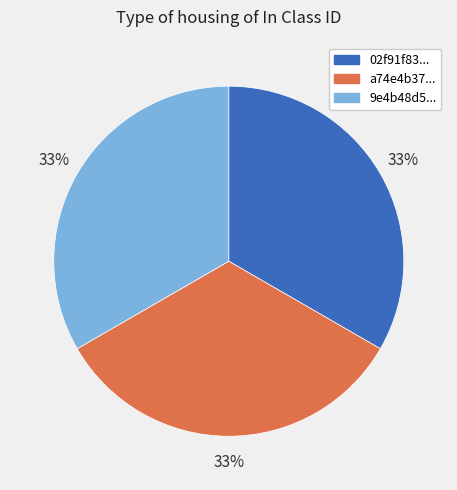

How many segments does this pie chart have?

3